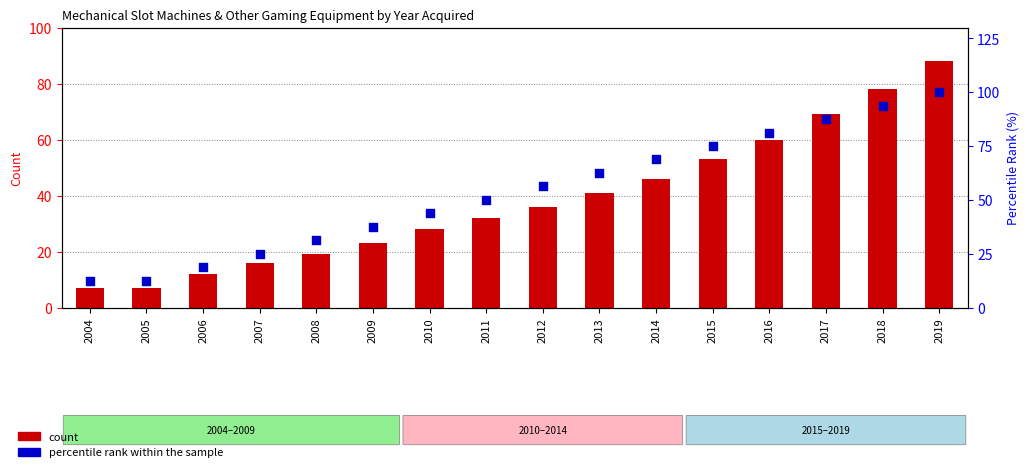

What are all the series names shown in the legend?

count, percentile rank within the sample